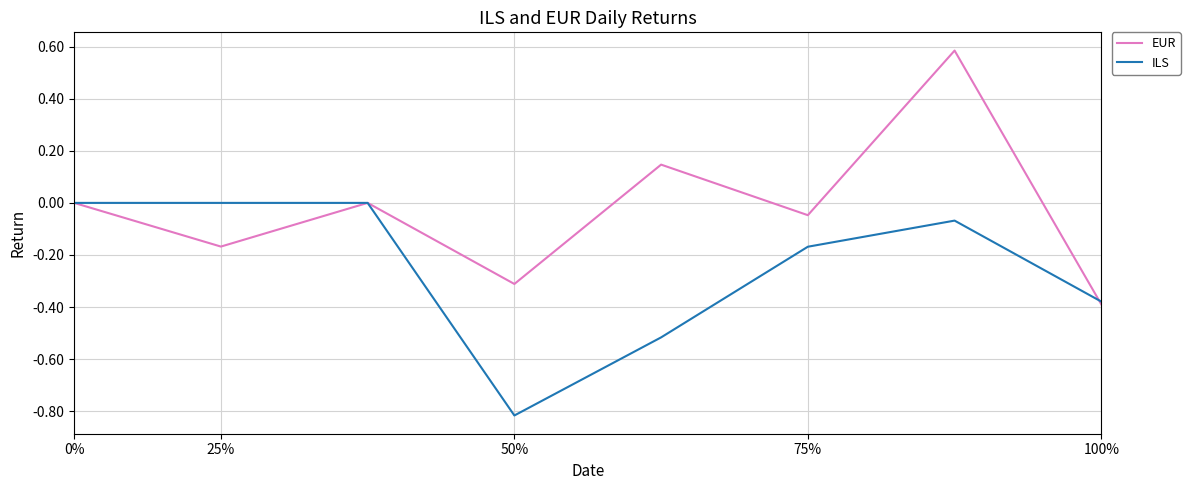

Which series has the largest total across all categories?

EUR